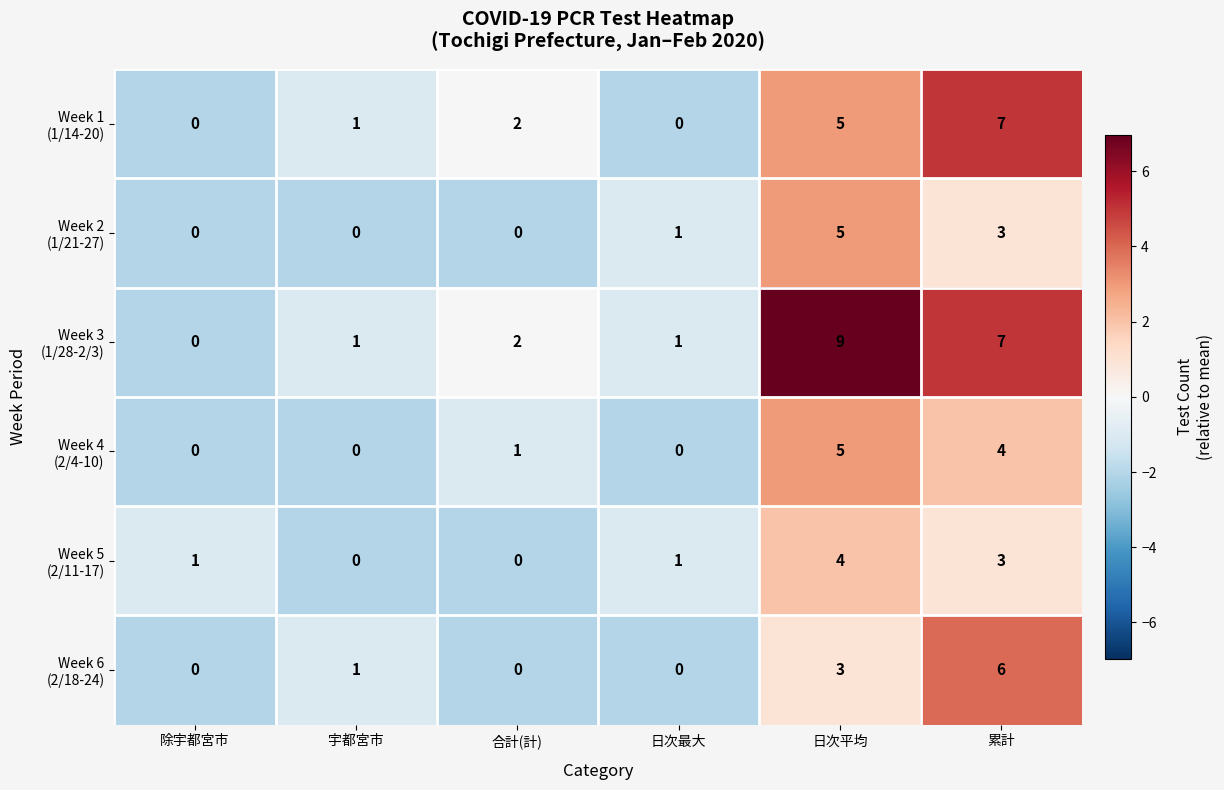

How many categories are shown in the chart?

6